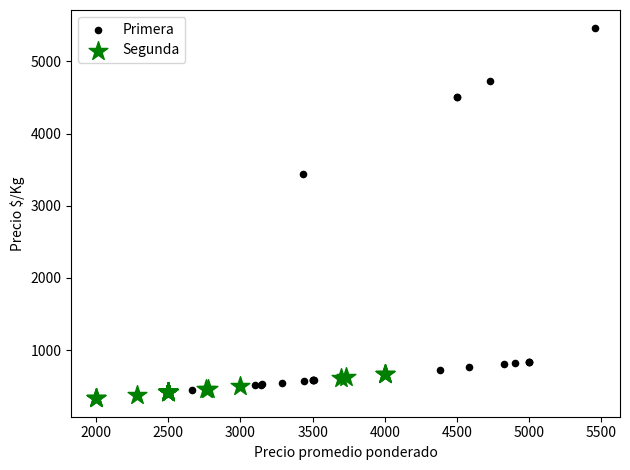

Which series reaches the maximum Y coordinate?

Primera